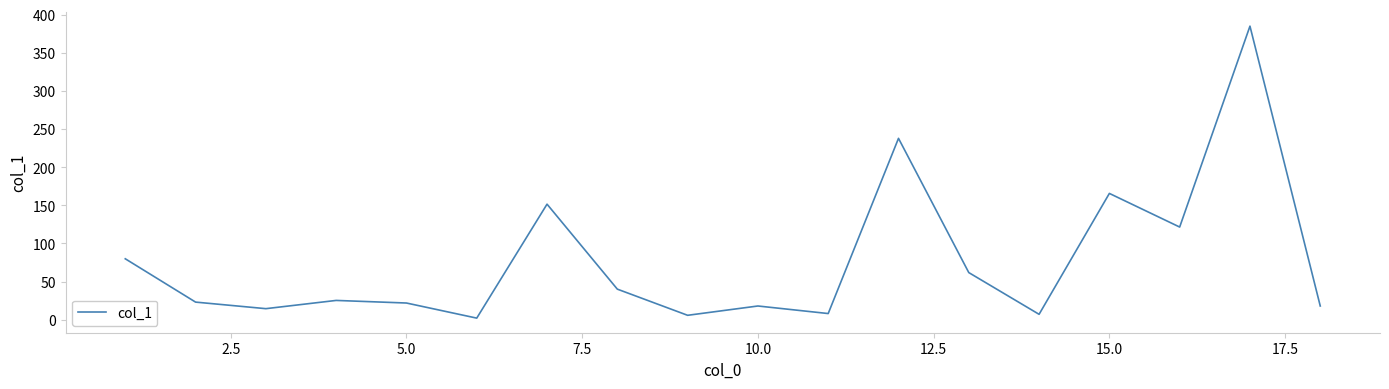

What is the smallest value displayed?

2.1